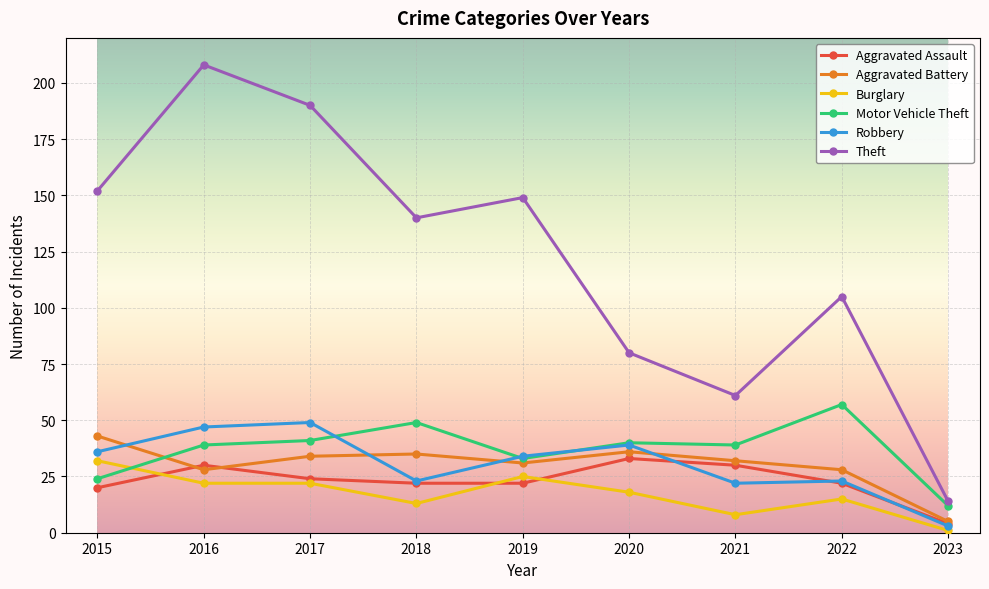

What is the maximum value for Robbery?

49